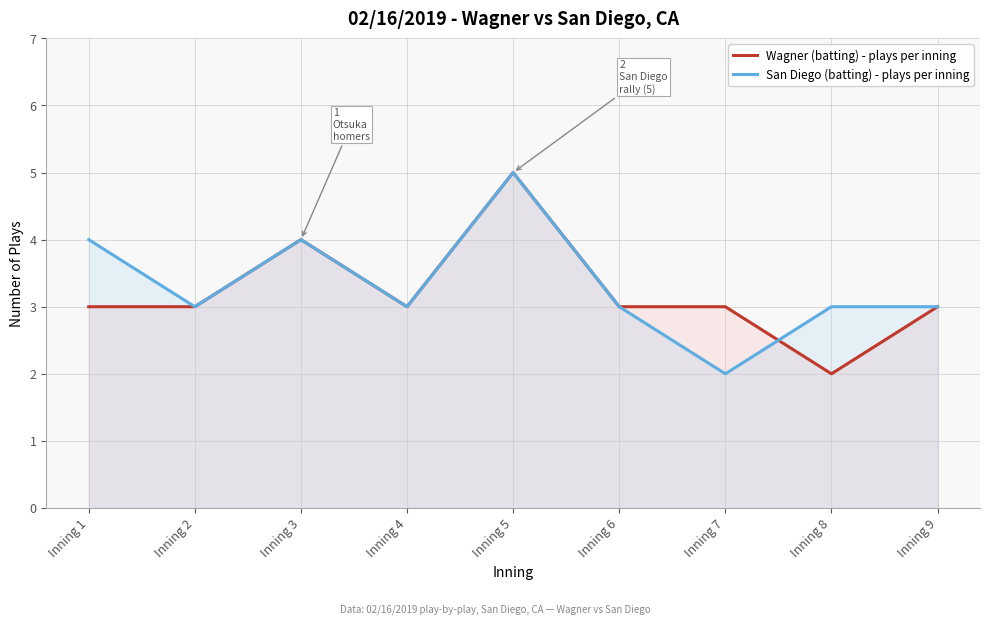

What is the difference between the second highest and second lowest values in the San Diego (batting) - plays per inning series?

1